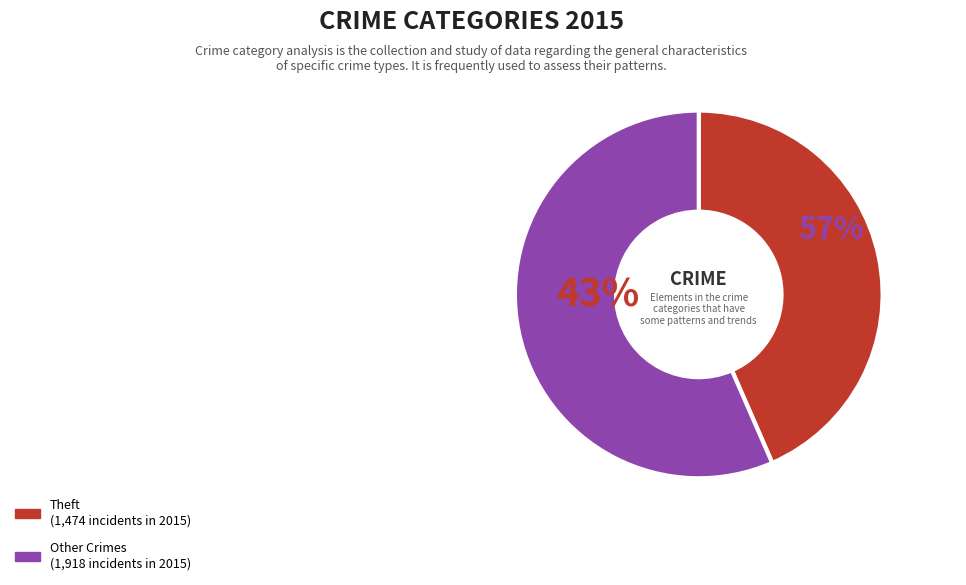

True or false: Robbery accounts for 23% of the total.

False